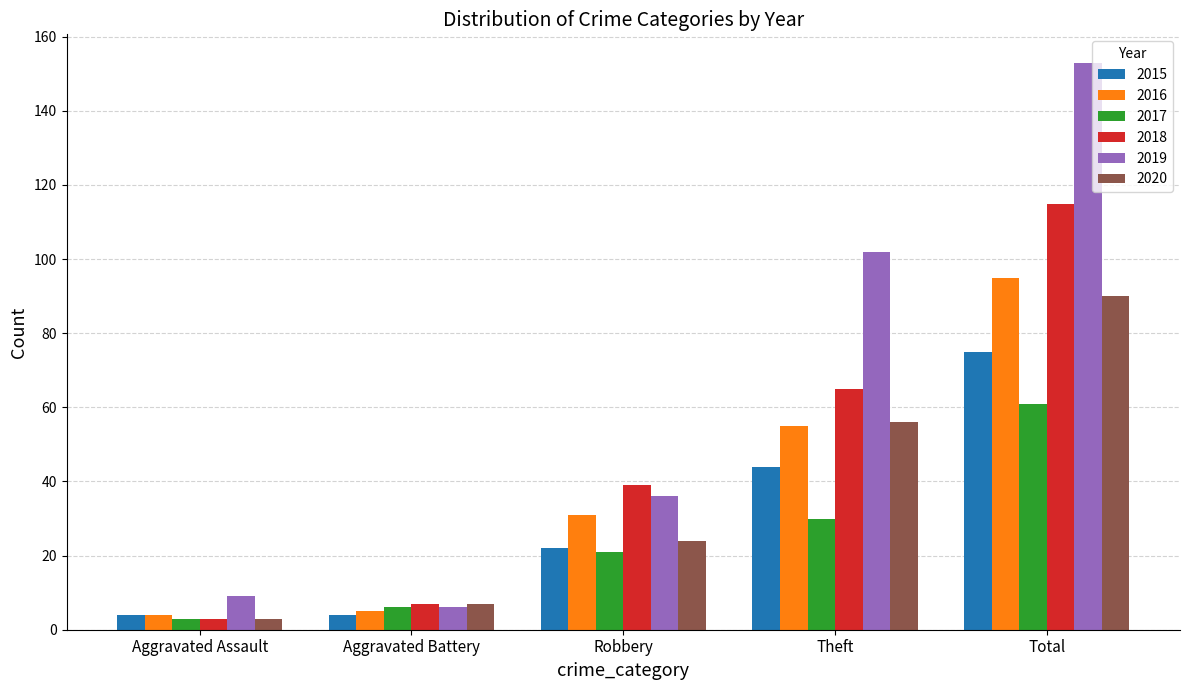

At which label is 2016 closest to 49?

Theft